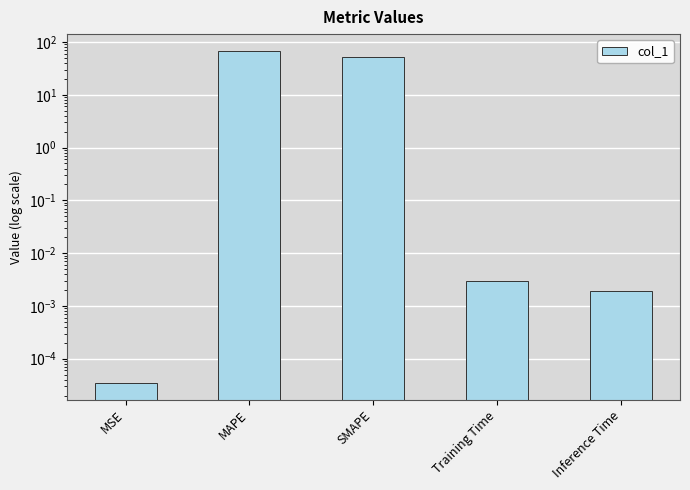

Is it true that the value at MAPE is 68.3?

True